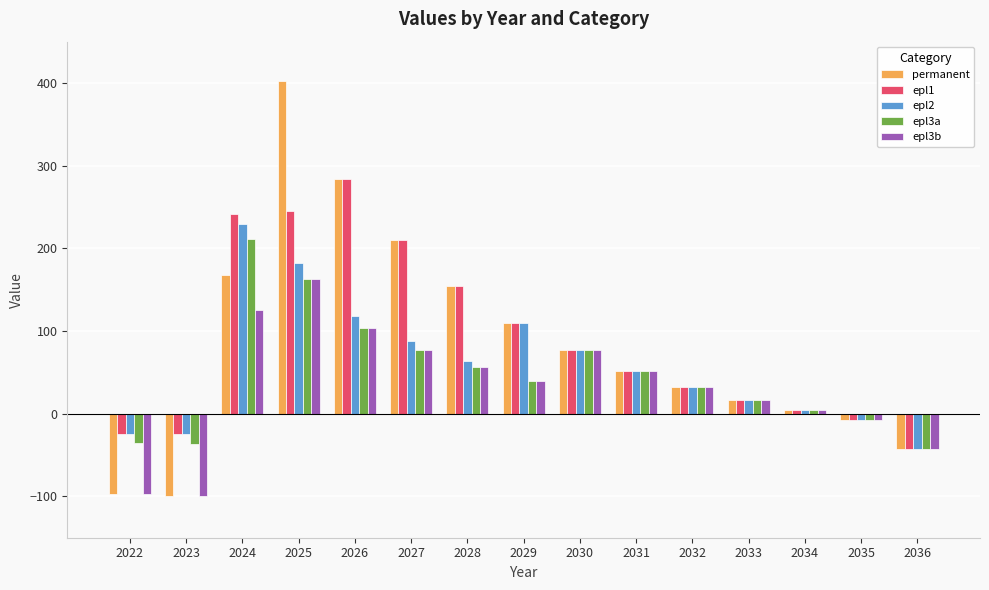

How many groups of bars are there?

15